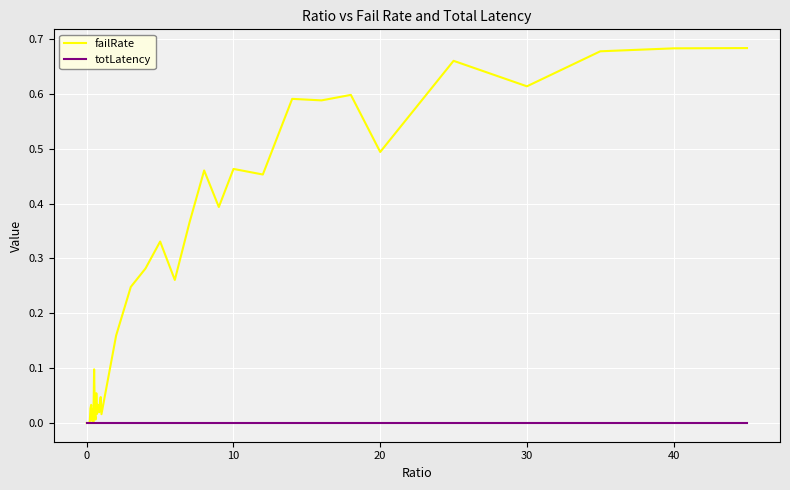

Which series has the largest range (max minus min)?

failRate